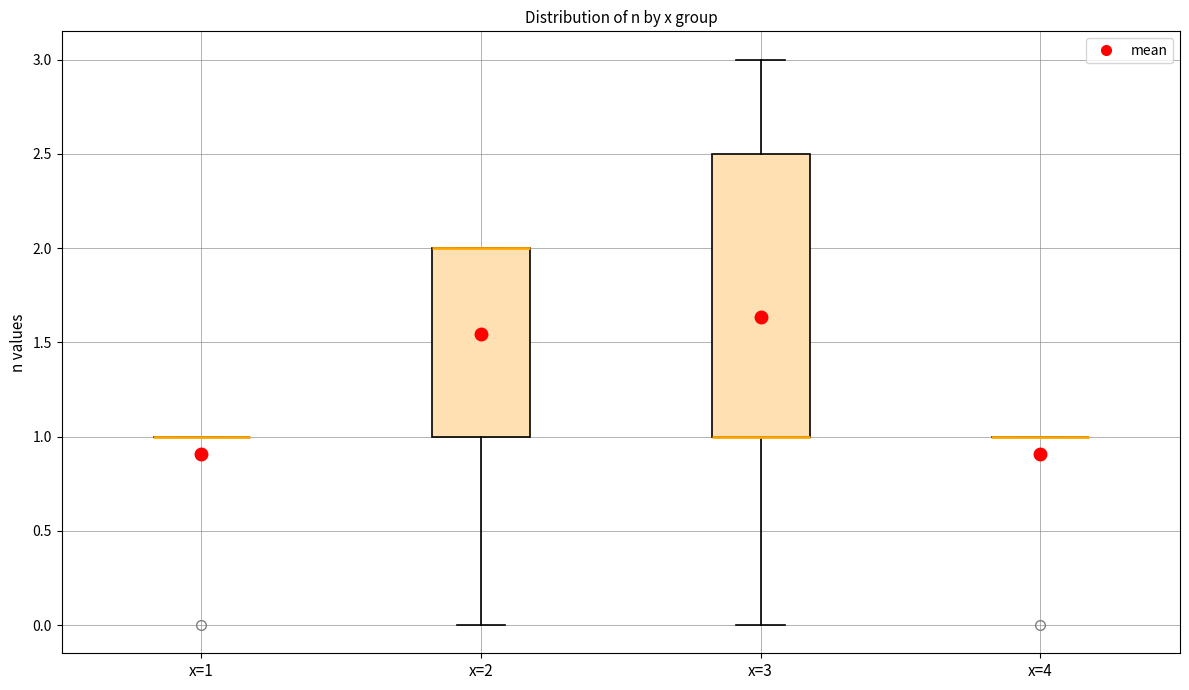

Reading left to right, read every box against the y-axis: the position of its median line, the range the box covers, and the ends of its whiskers. The values are not printed on the chart, so give them approximately, as read against the axis.

x=1: box collapsed to a line at 1.0, whiskers 1.0 to 1.0
x=2: median 2.0 (drawn on the box's upper edge), box 1.0 to 2.0, whiskers 0.0 to 2.0
x=3: median 1.0 (drawn on the box's lower edge), box 1.0 to 2.5, whiskers 0.0 to 3.0
x=4: box collapsed to a line at 1.0, whiskers 1.0 to 1.0